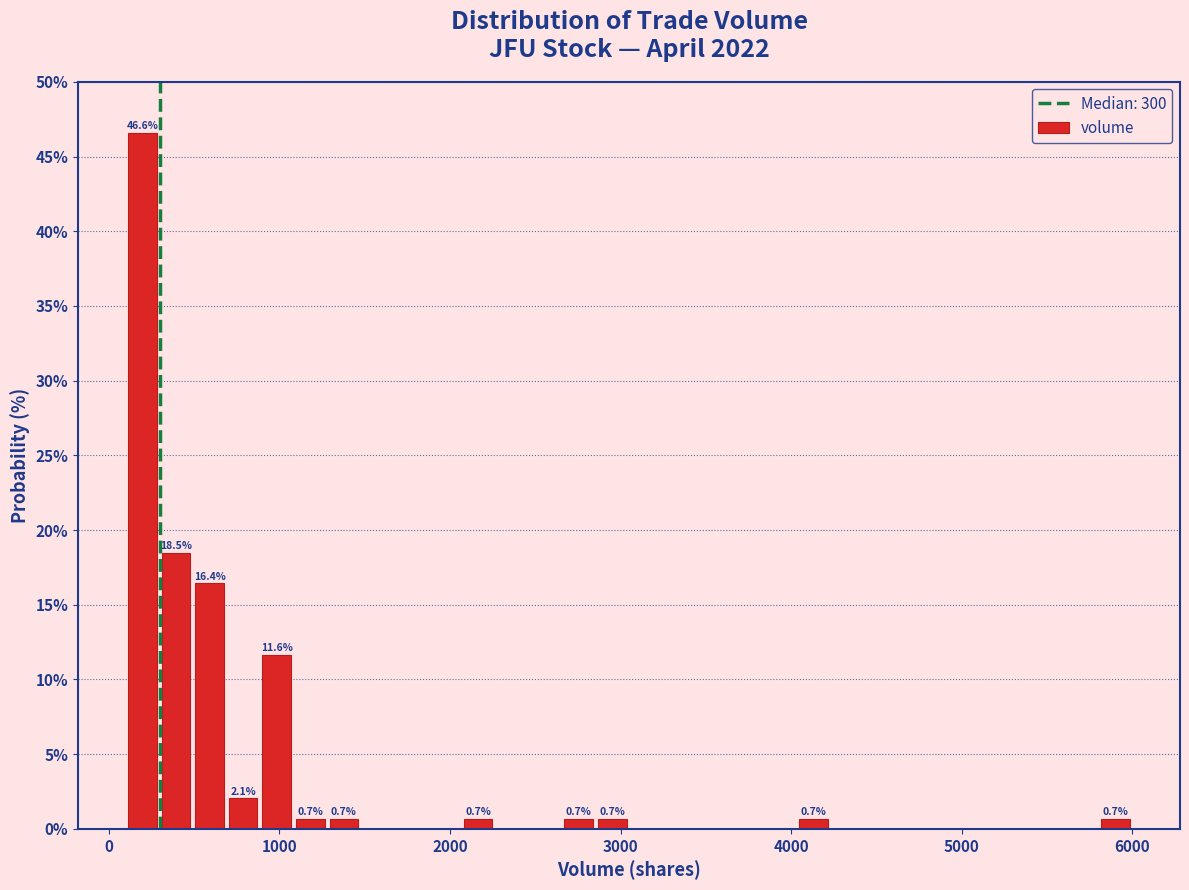

Read against the x-axis, roughly where is the centre of the tallest bar?

200